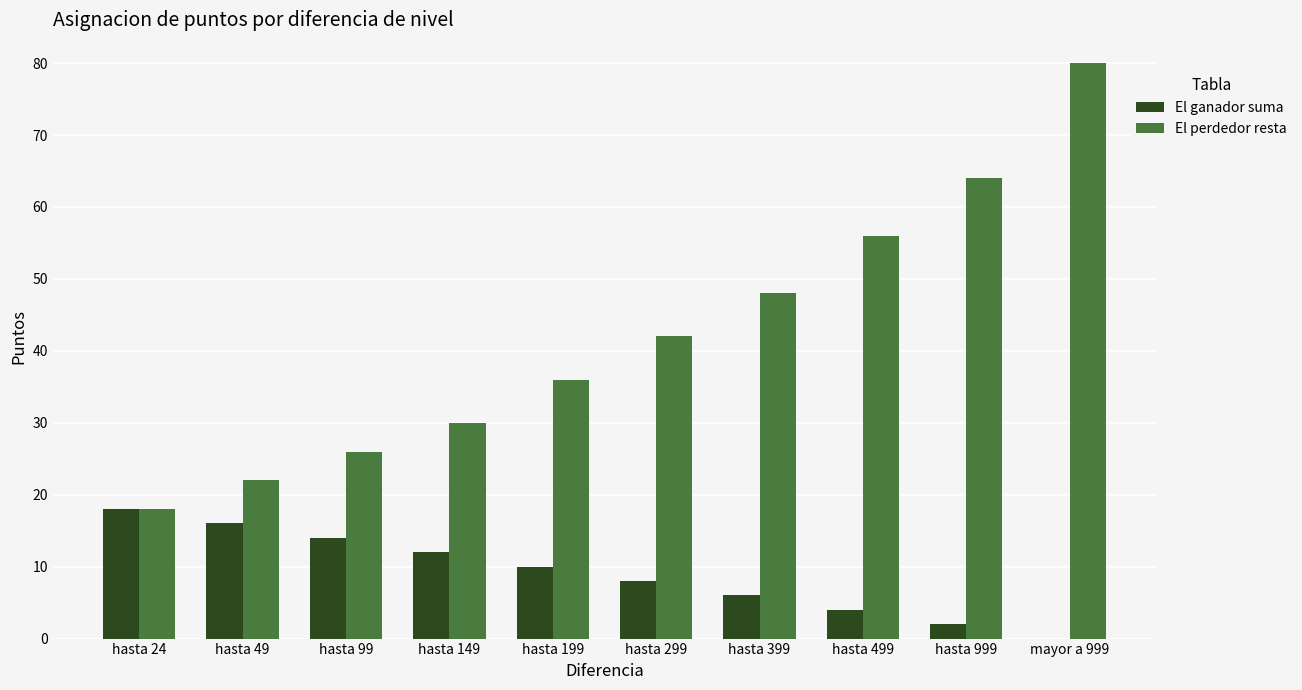

What is the sum of the El ganador suma values at hasta 399 and hasta 99?

20